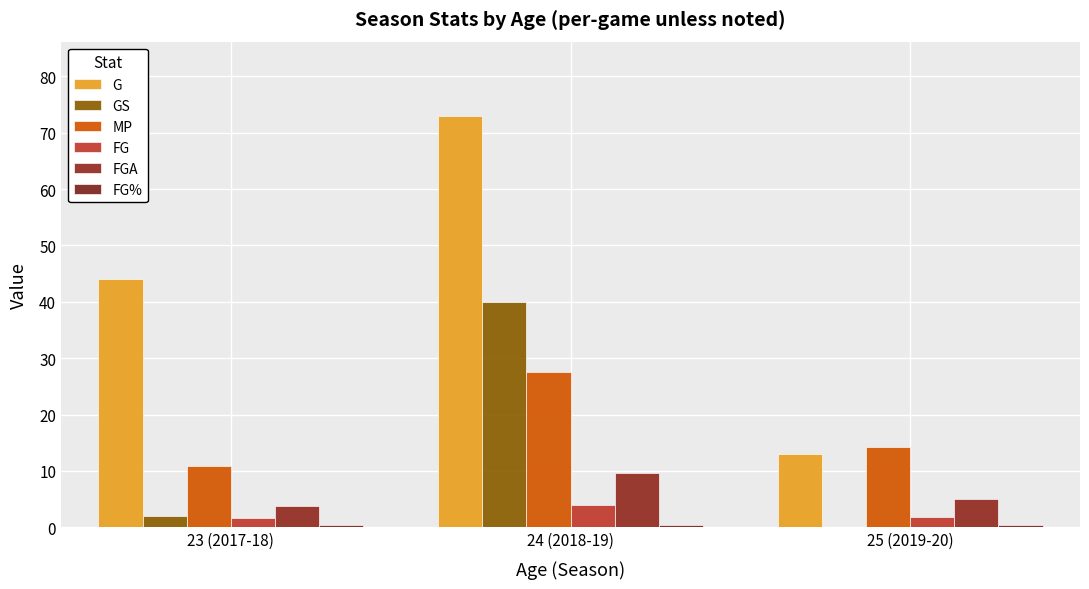

How many data points does each series have?

3